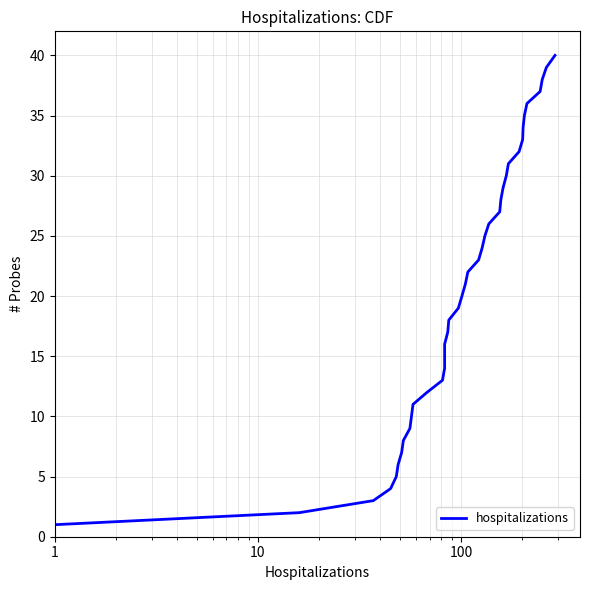

Does the chart have visible grid lines?

Yes